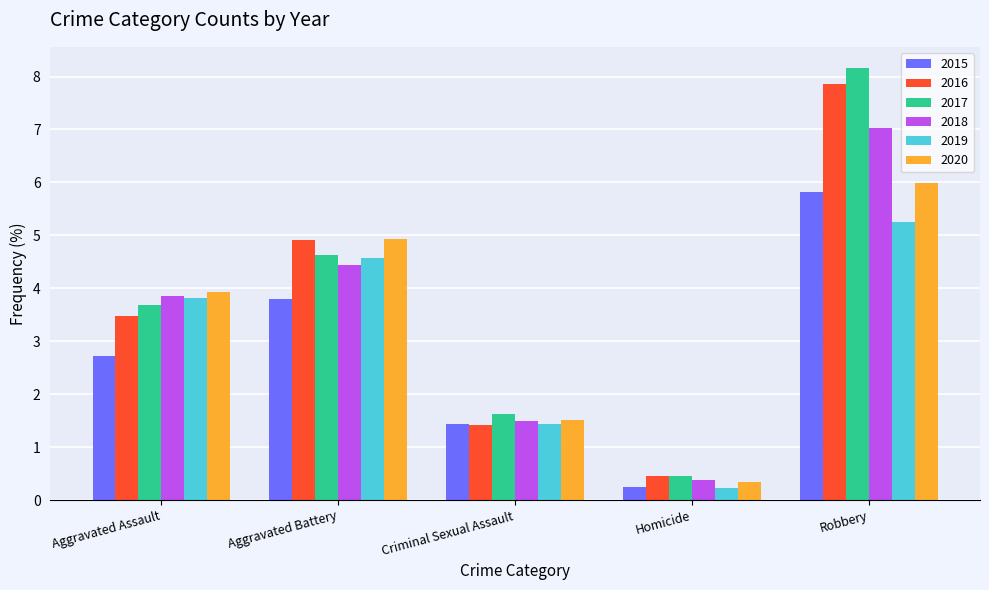

What is the value of the 2018 bar at the 1st from the left?

3.9